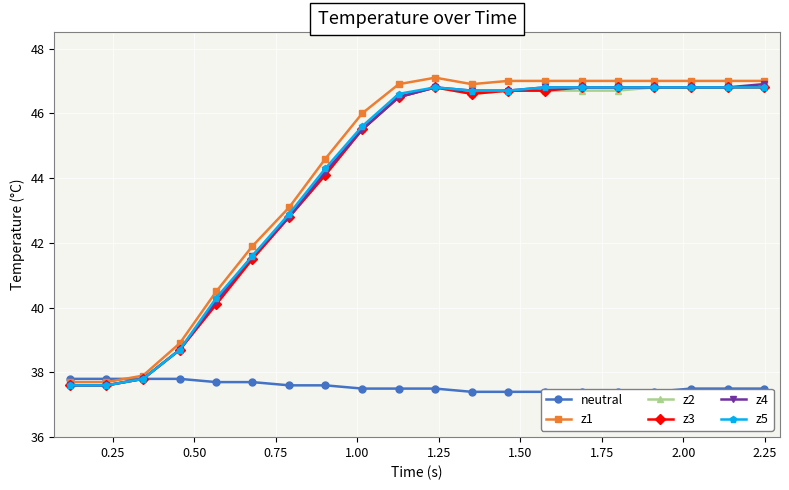

What is the value of the z3 point at the 12th from the left?

46.6